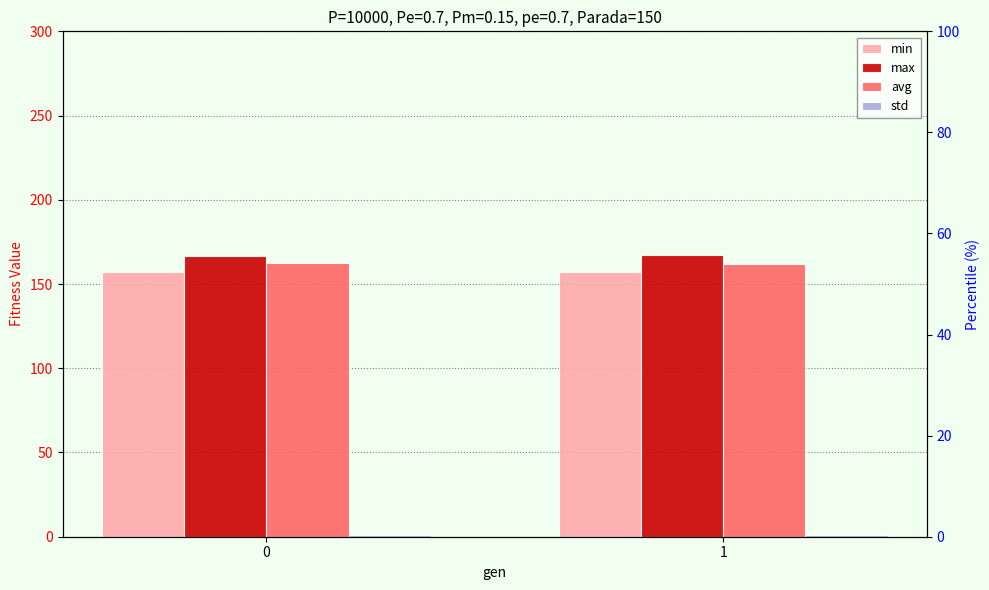

How many groups of bars are there?

2